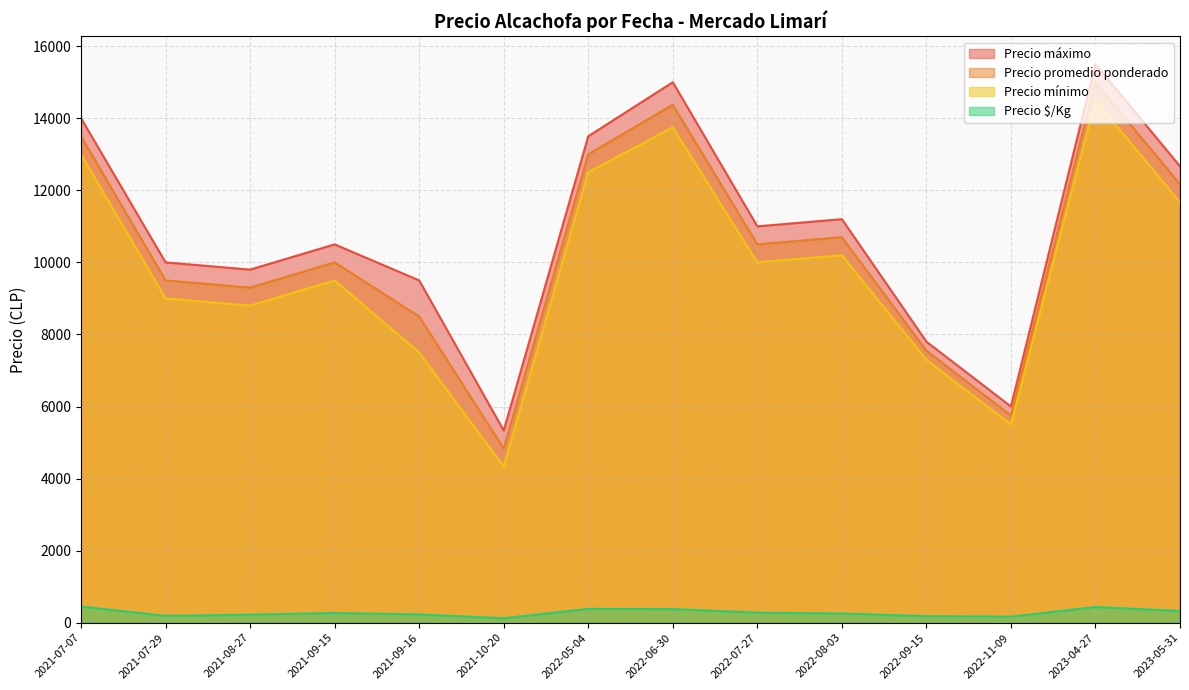

What is the average value of the Precio mínimo series?

9825.0